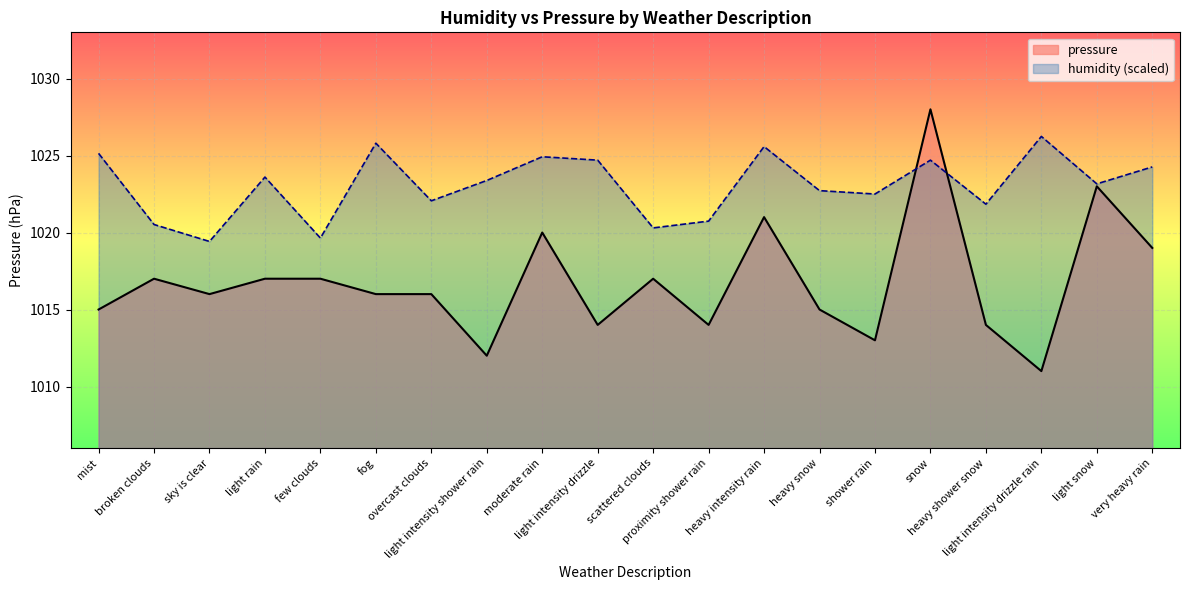

What is the label of the 18th point from the right?

sky is clear